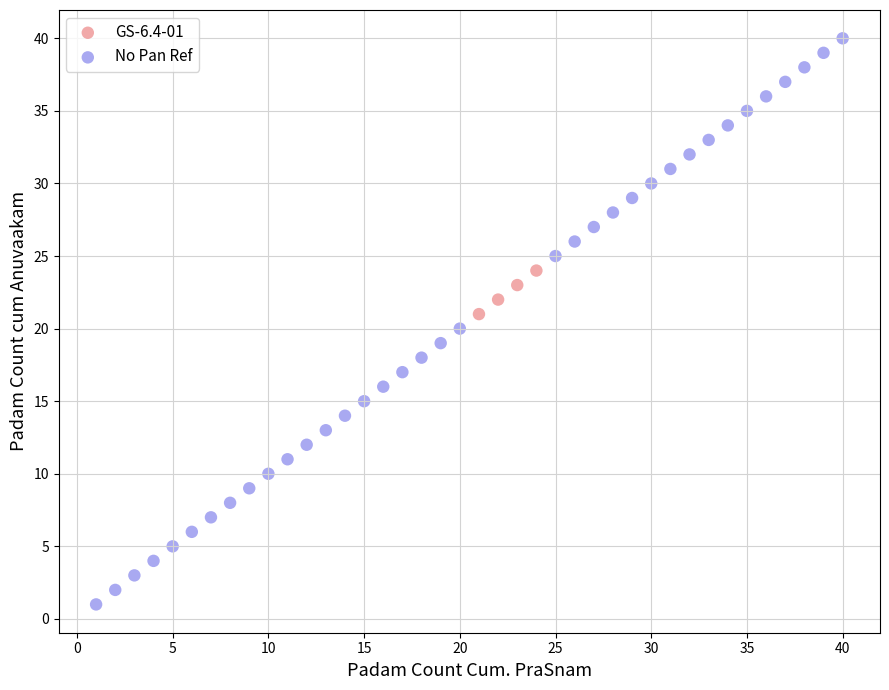

Which series reaches the minimum Y coordinate?

No Pan Ref